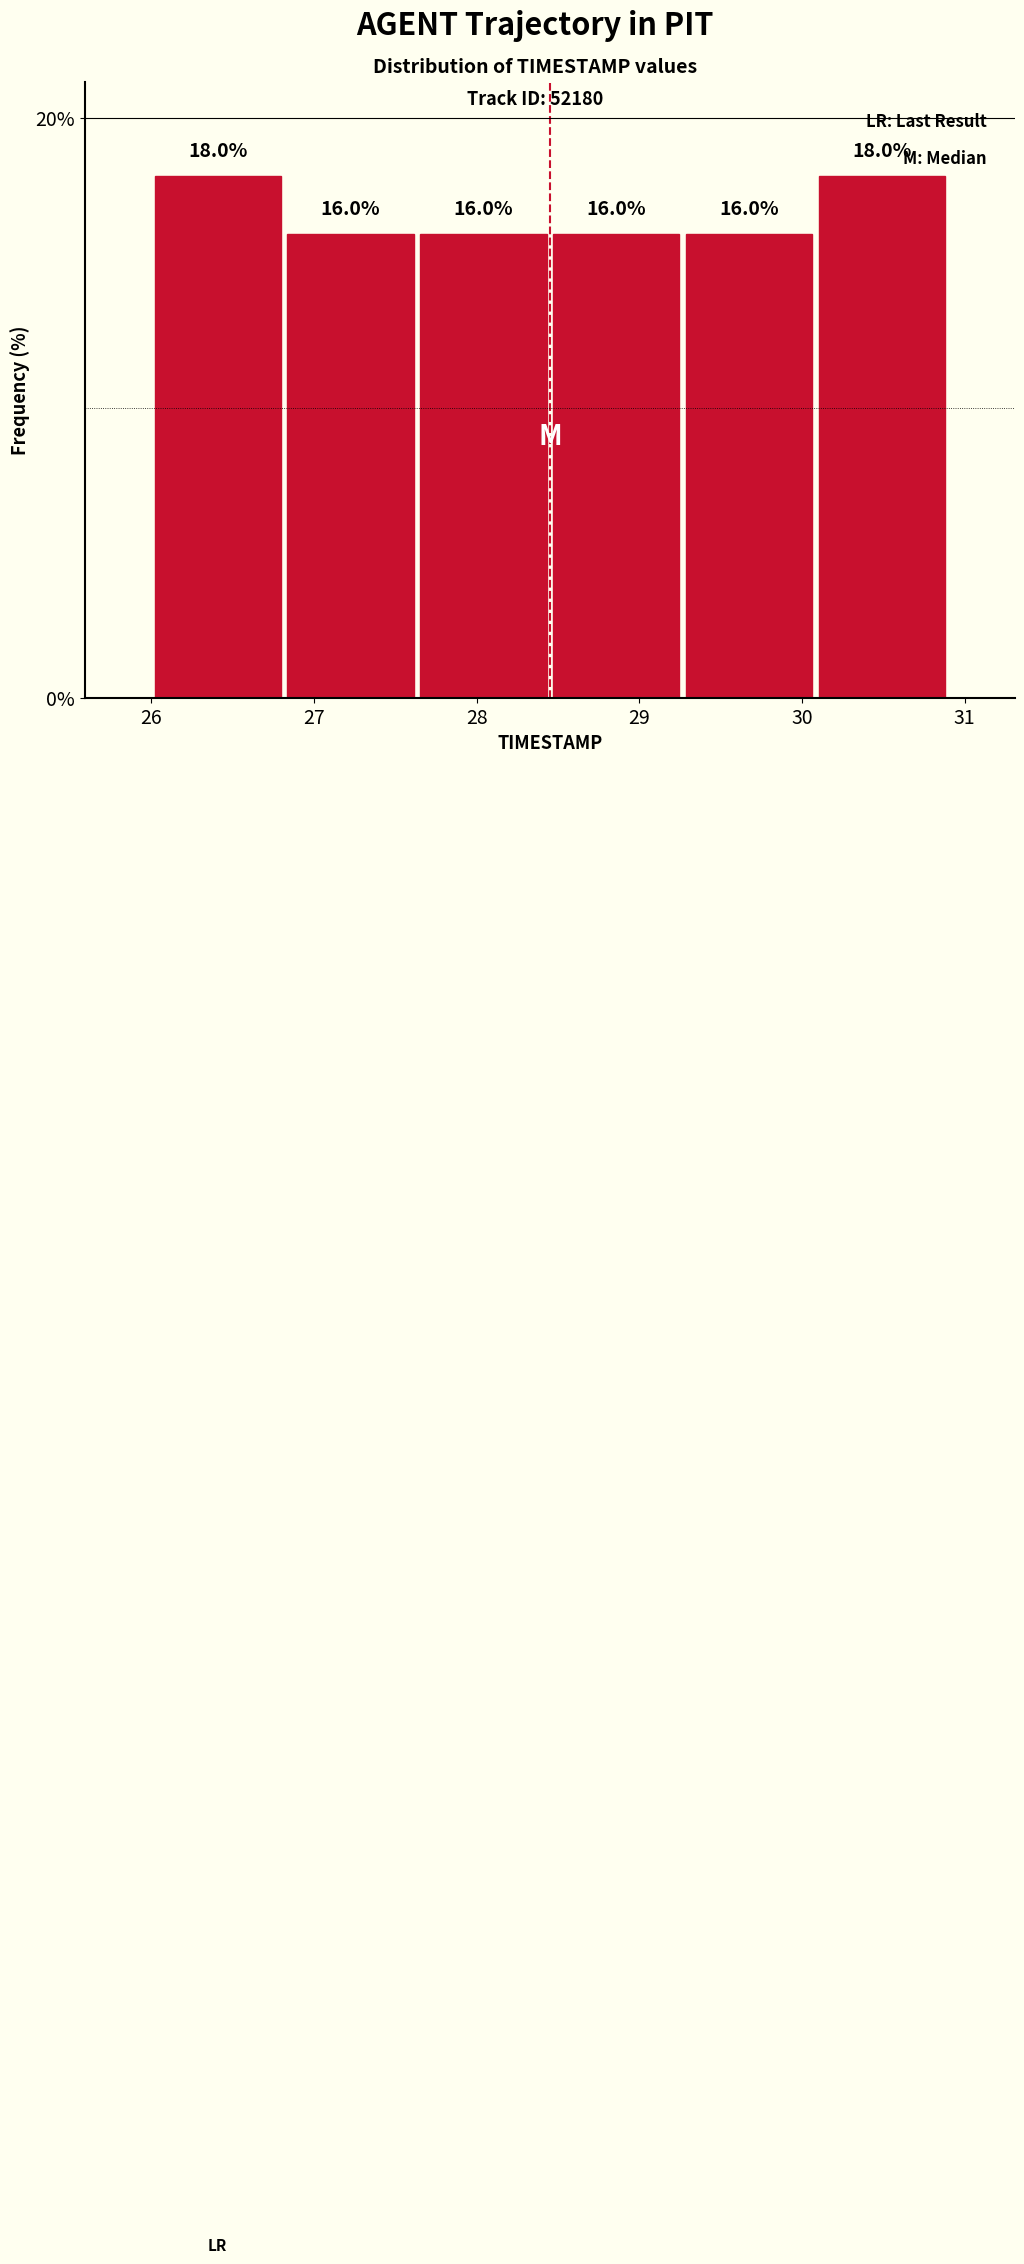

Reading left to right, list every bar in this chart as the range it spans on the x-axis followed by its height. The bar edges are not printed on the chart, so give them approximately, as read against the axis.

26.0 to 26.8: 18.0
26.8 to 27.6: 16.0
27.6 to 28.5: 16.0
28.5 to 29.3: 16.0
29.3 to 30.1: 16.0
30.1 to 30.9: 18.0